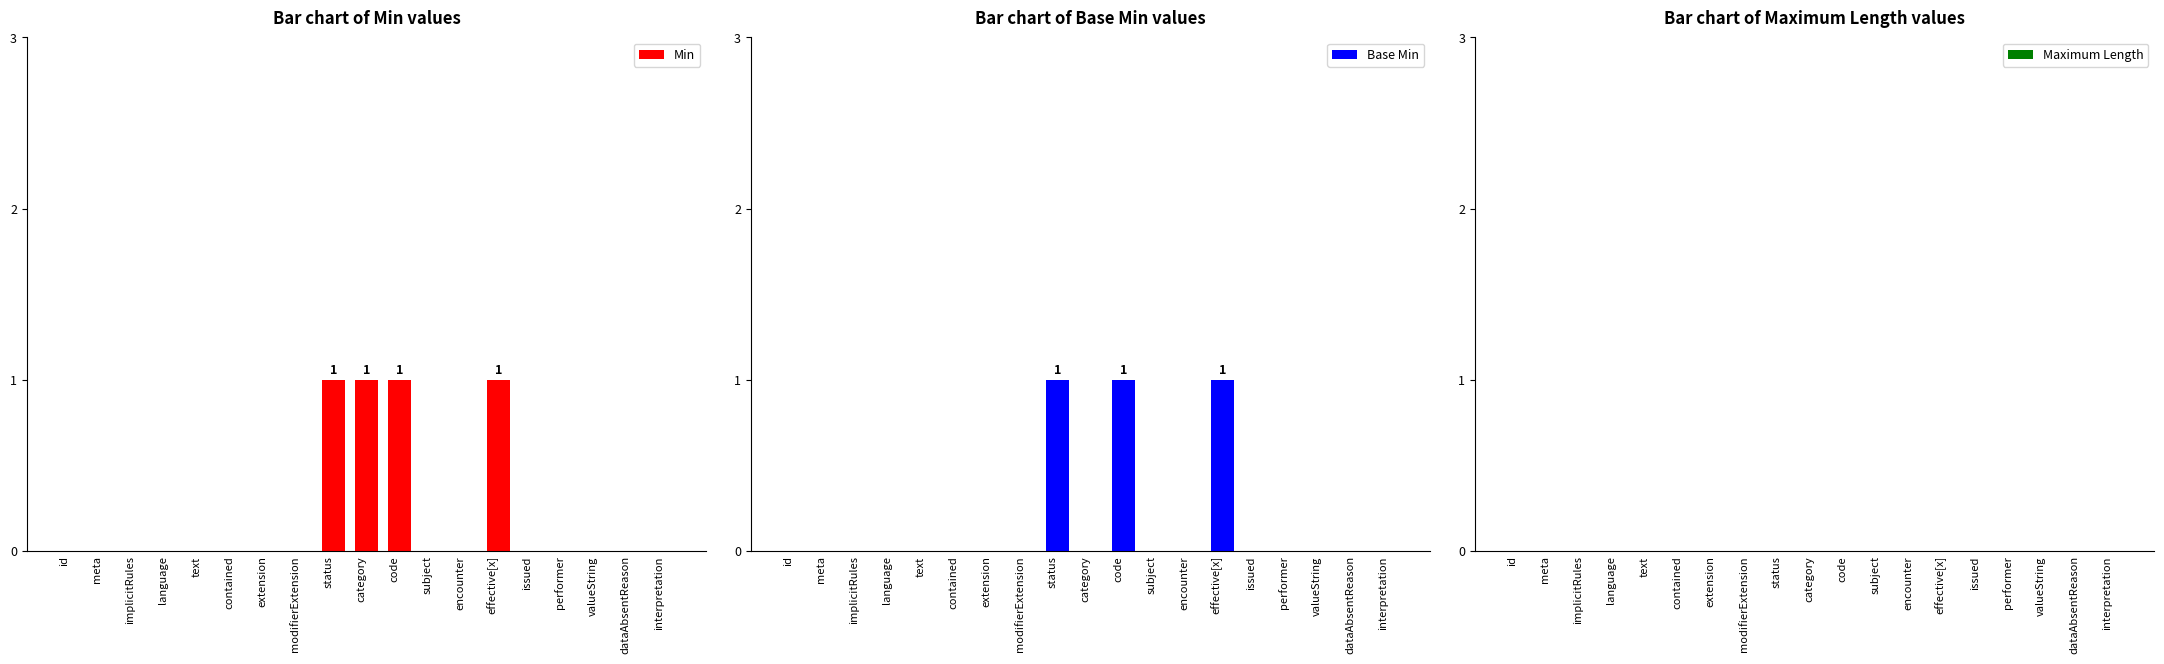

The value of Min at valueString is 0. True or false?

False